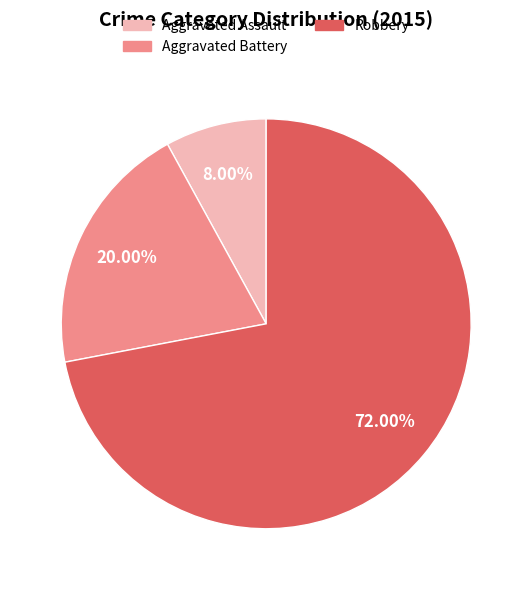

Does any single category account for the majority?

Yes